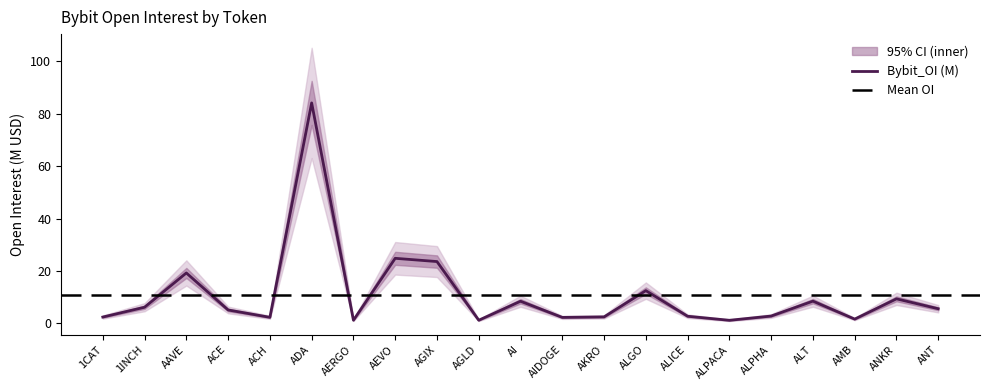

True or false: the data has more than 2 interior local peaks.

True